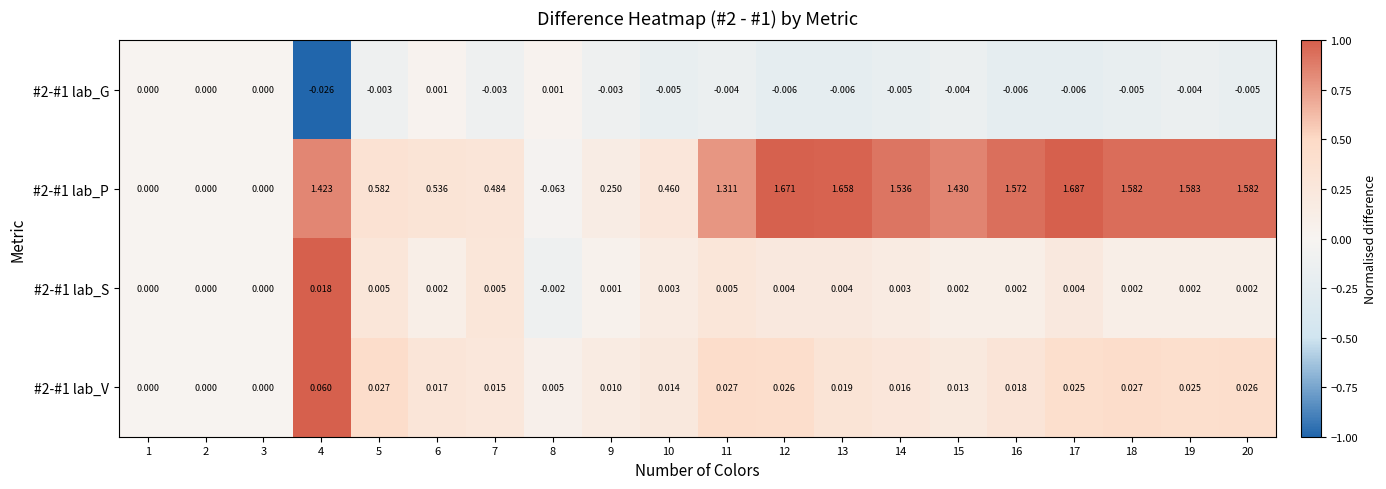

Is the value of #2-#1 lab_G at 12 greater than the value of #2-#1 lab_V at 15?

No